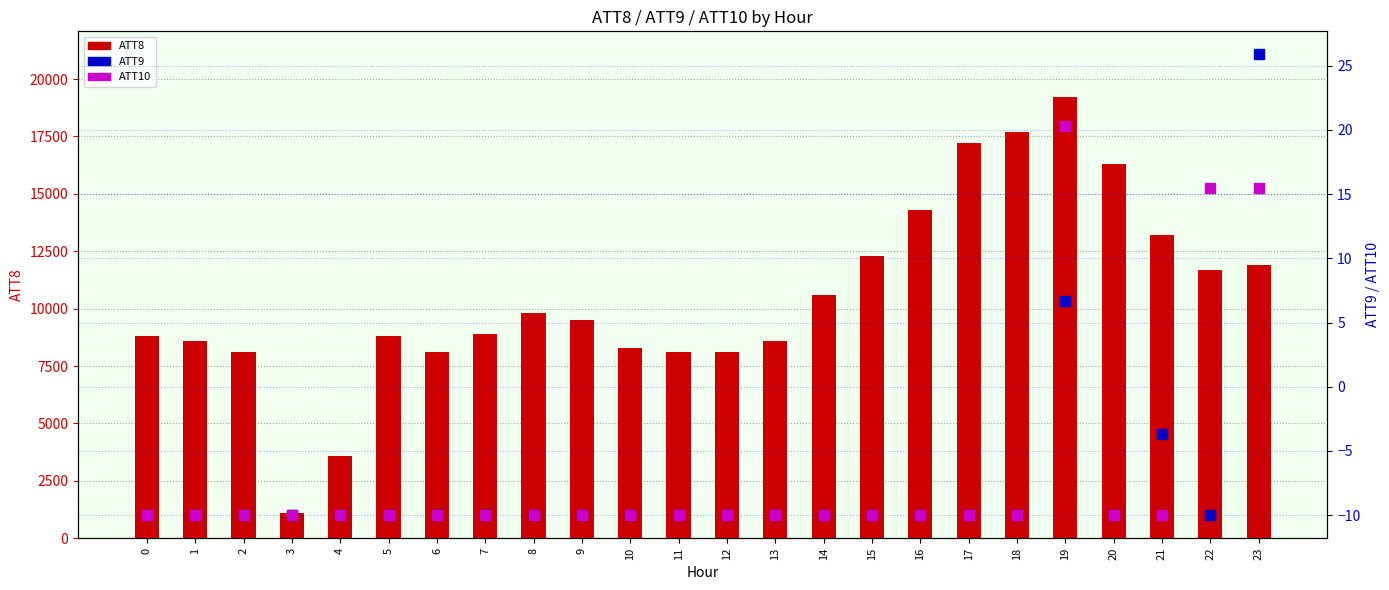

Is it true that ATT9 equals -10.0 at 22?

True